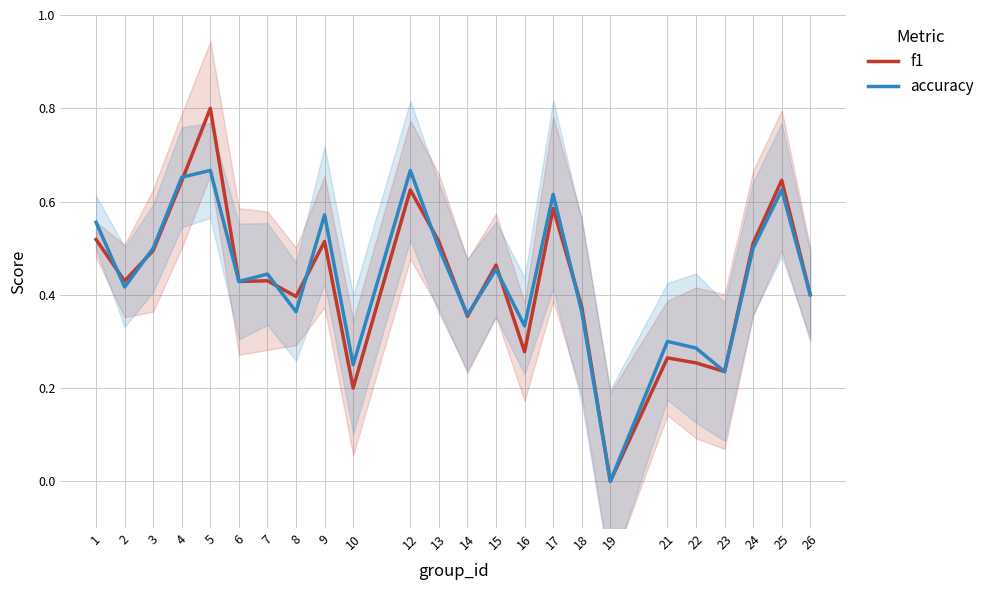

The value of f1 at 10 is 0.2. True or false?

True